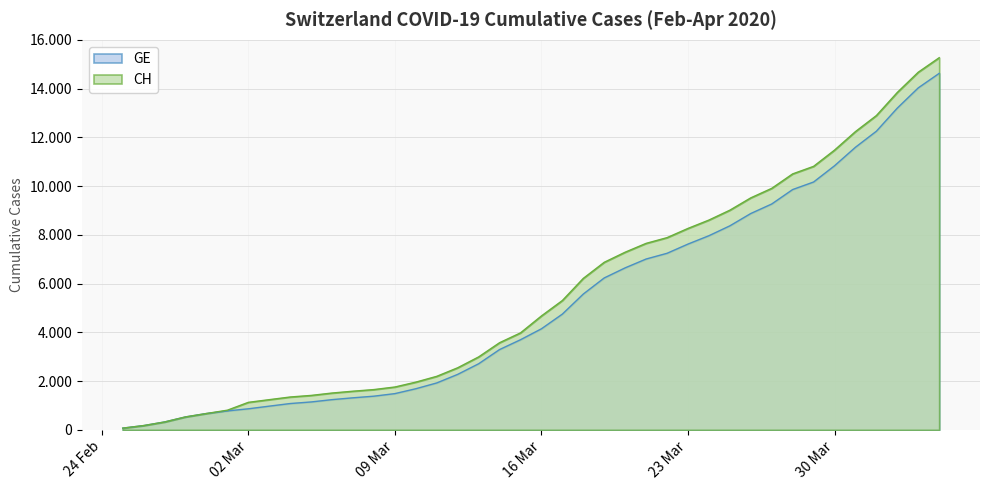

The GE series shows 7622 at 23 Mar. True or false?

True